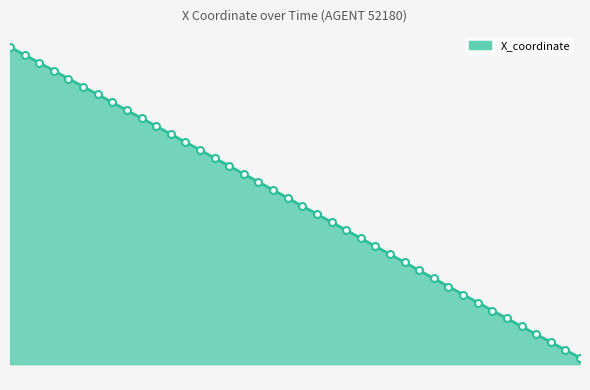

Is this an area chart (filled region under the line)?

Yes